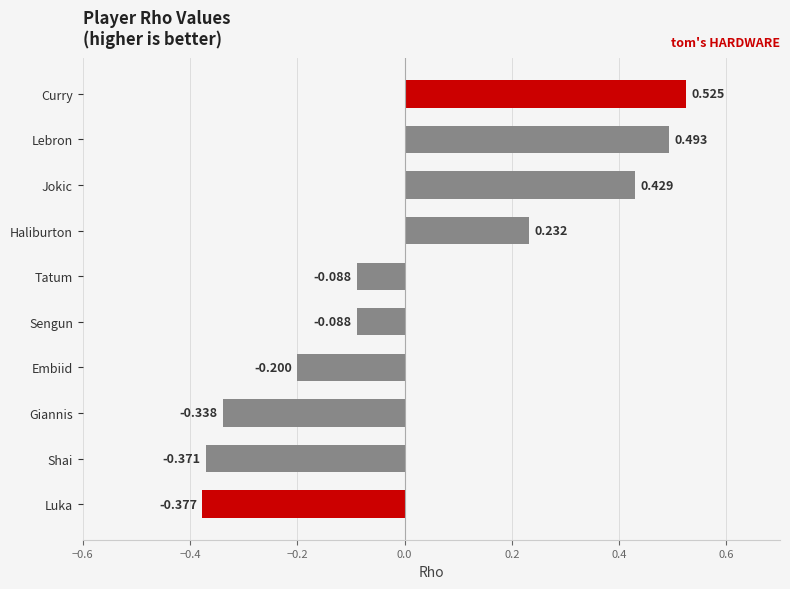

At which category does the chart reach its peak across all series?

Curry